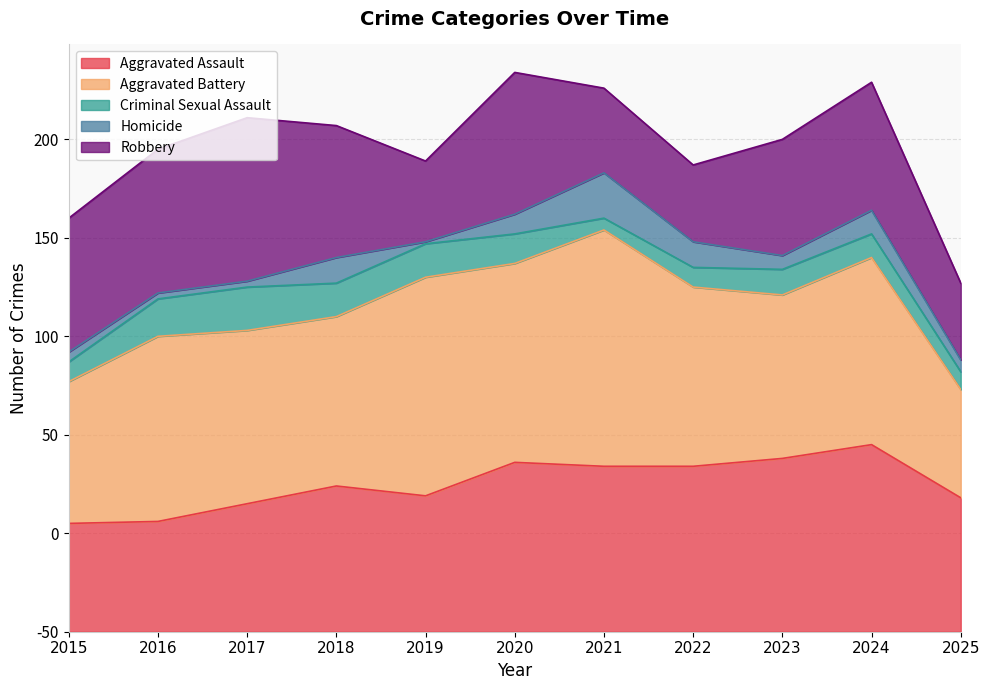

What is the greatest value displayed?

120